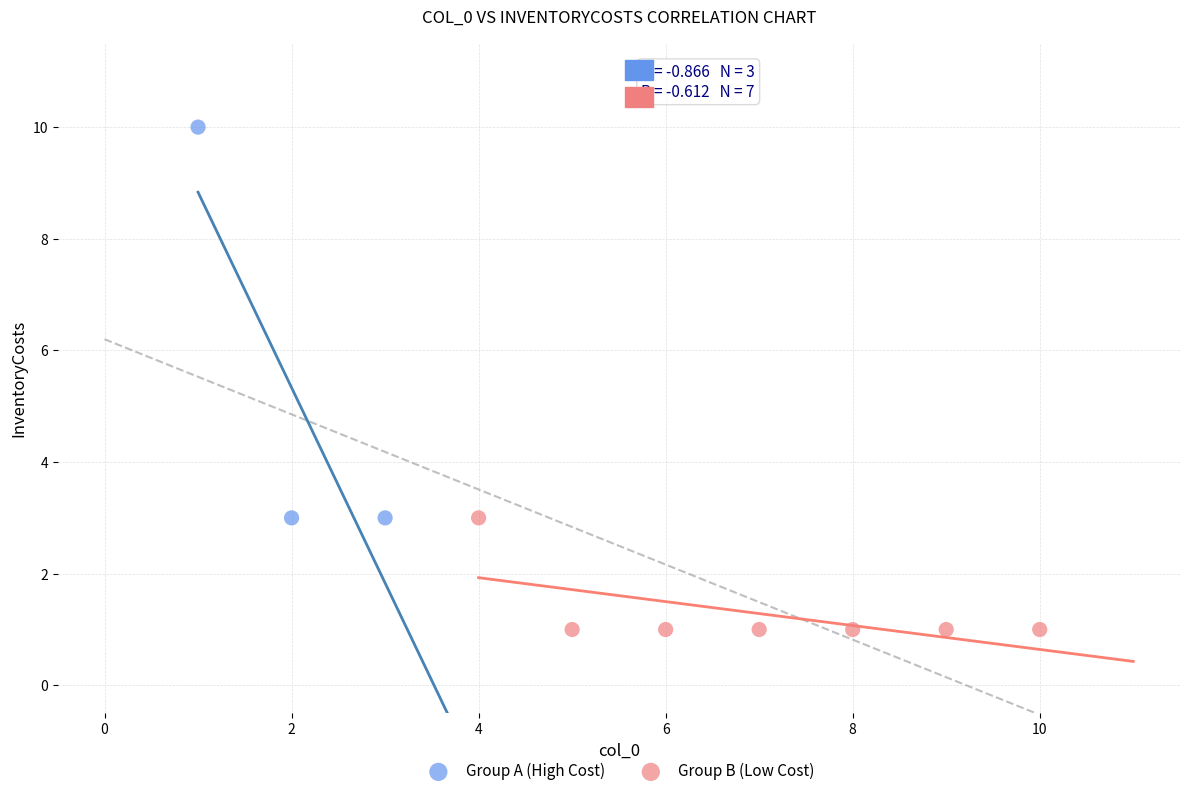

What are all the series names shown in the legend?

Group A (High Cost), Group B (Low Cost)